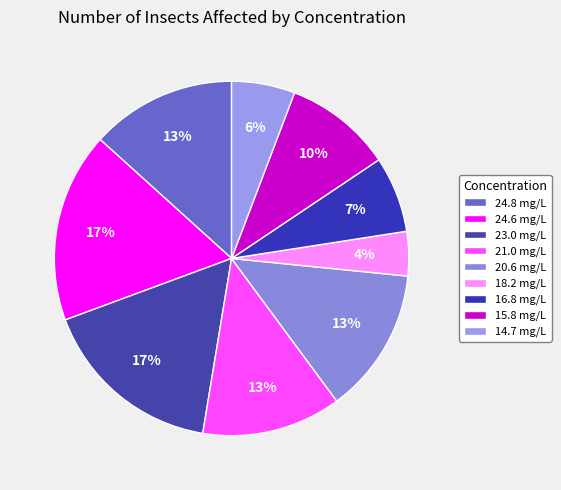

True or false: 14.7 mg/L accounts for 6% of the total.

True